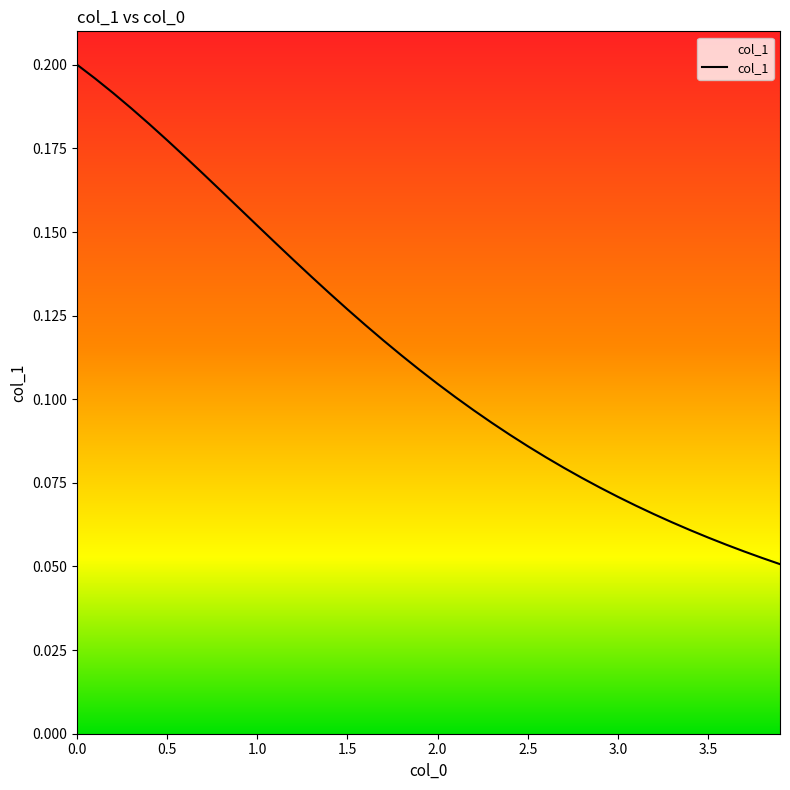

True or false: the data shows 0.2 at 0.0.

True